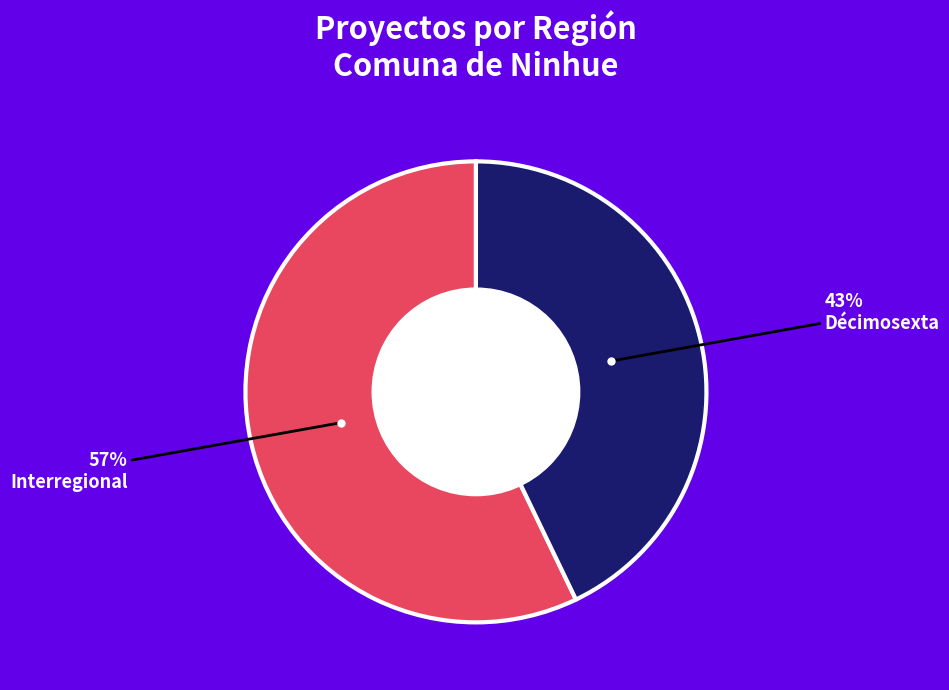

How many slices are in this pie chart?

2